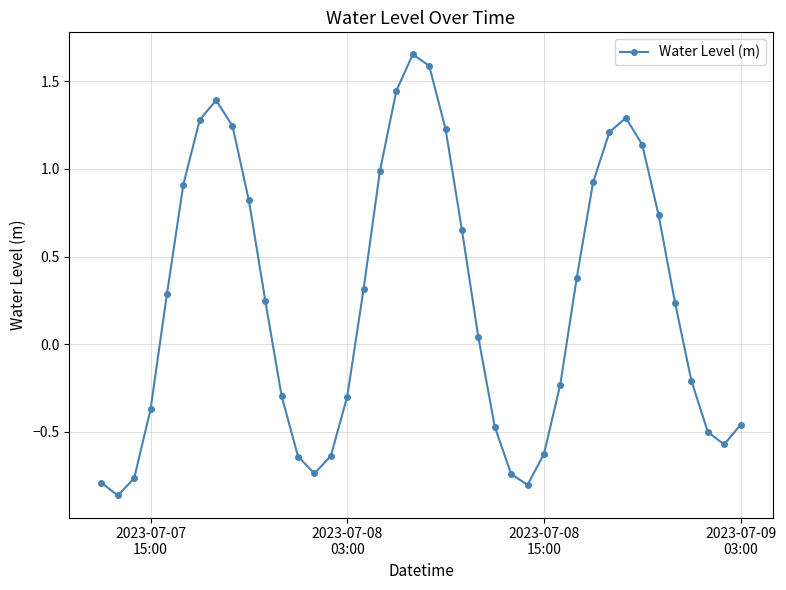

How many distinct data groups are displayed?

1